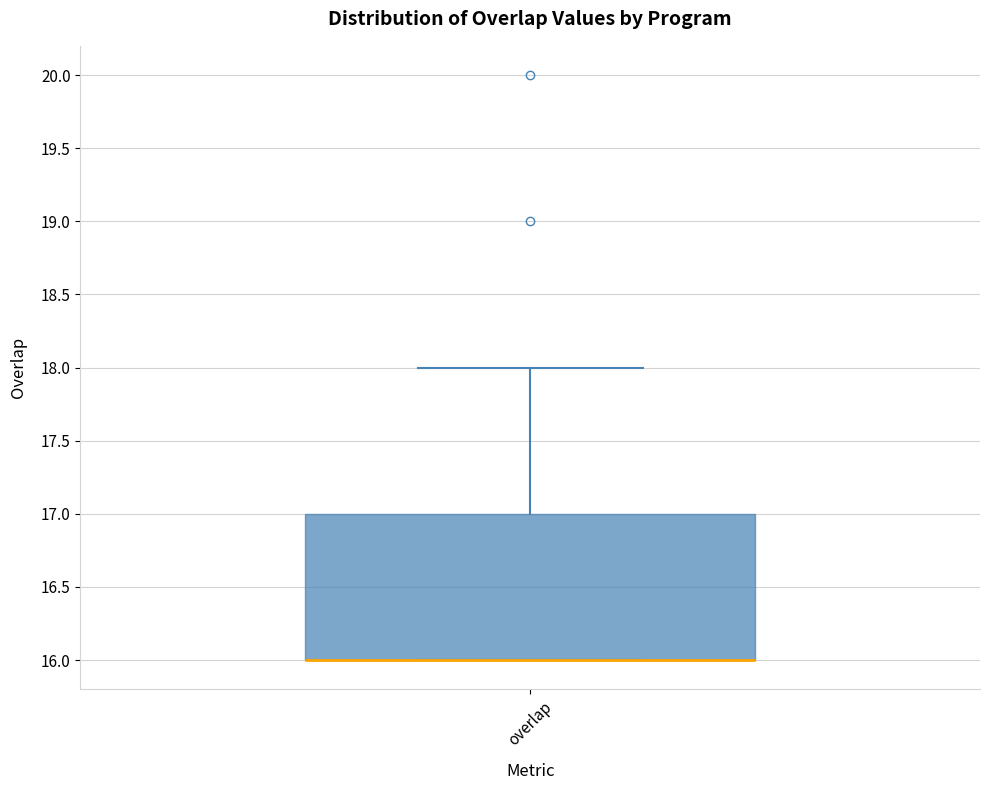

Read this box plot against the y-axis: the position of the median line, the range covered by the box, and the ends of both whiskers. The values are not printed on the chart, so give them approximately, as read against the axis.

median 16 (drawn on the box's lower edge), box 16 to 17, whiskers 16 to 18